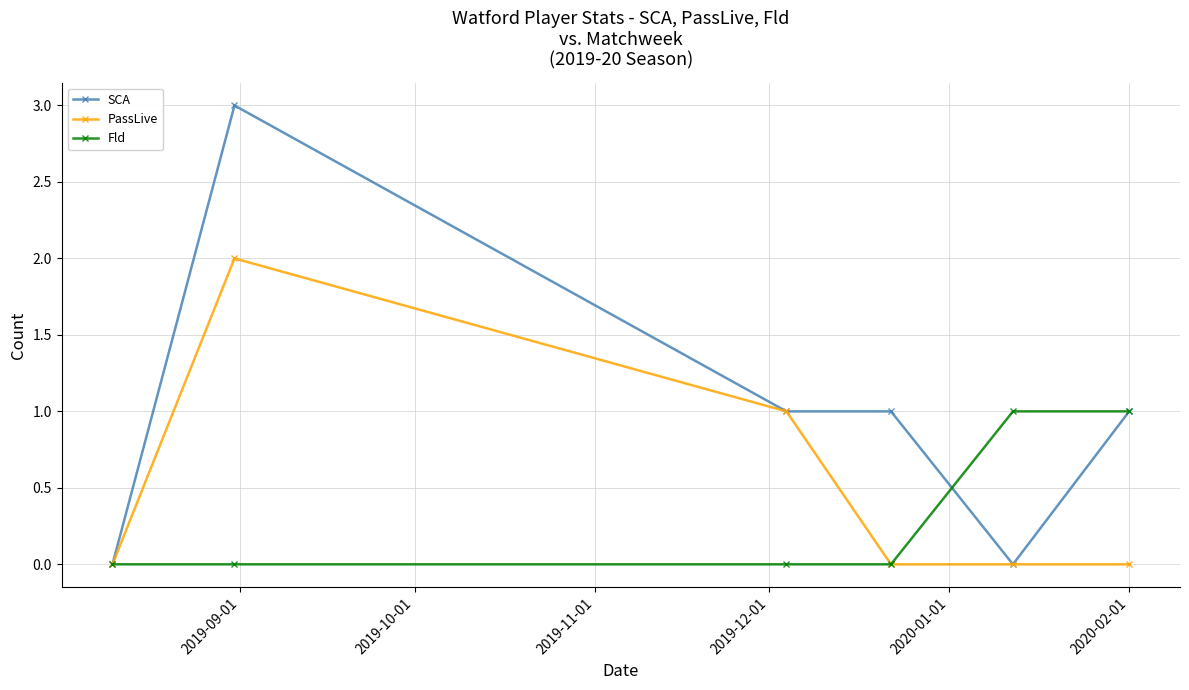

Which series has the largest total across all categories?

SCA